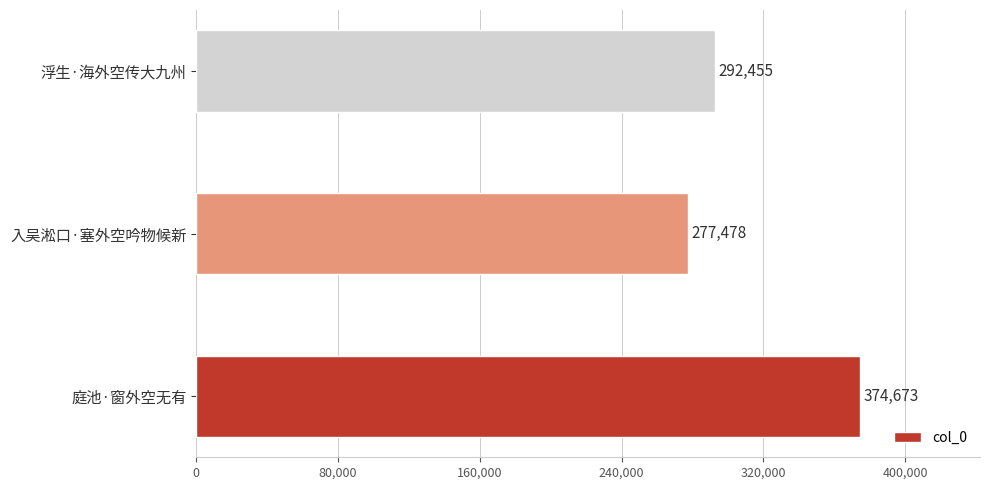

What is the minimum value shown in the chart?

277478